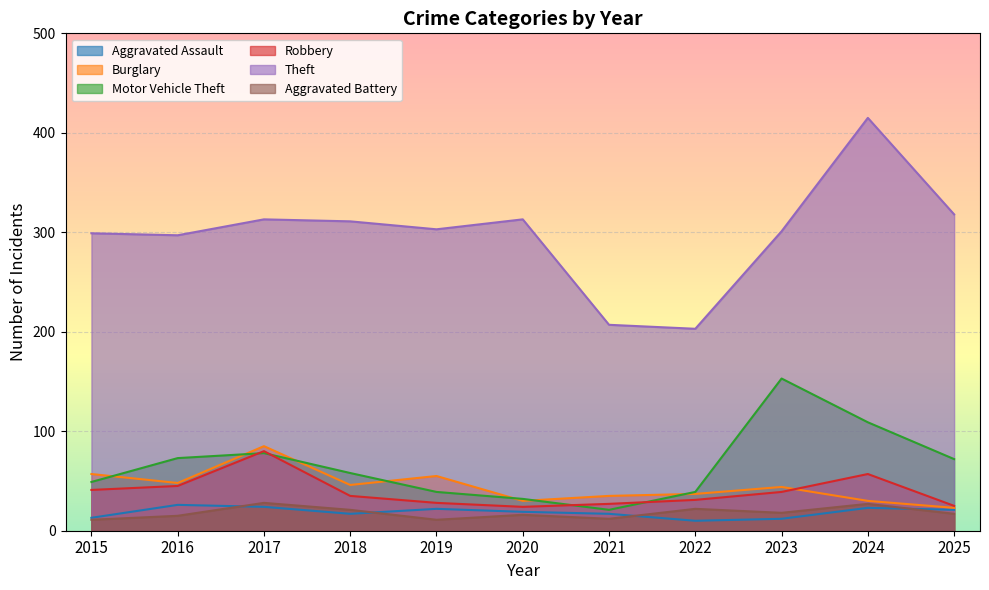

Is it true that Robbery equals 31 at 2022?

True